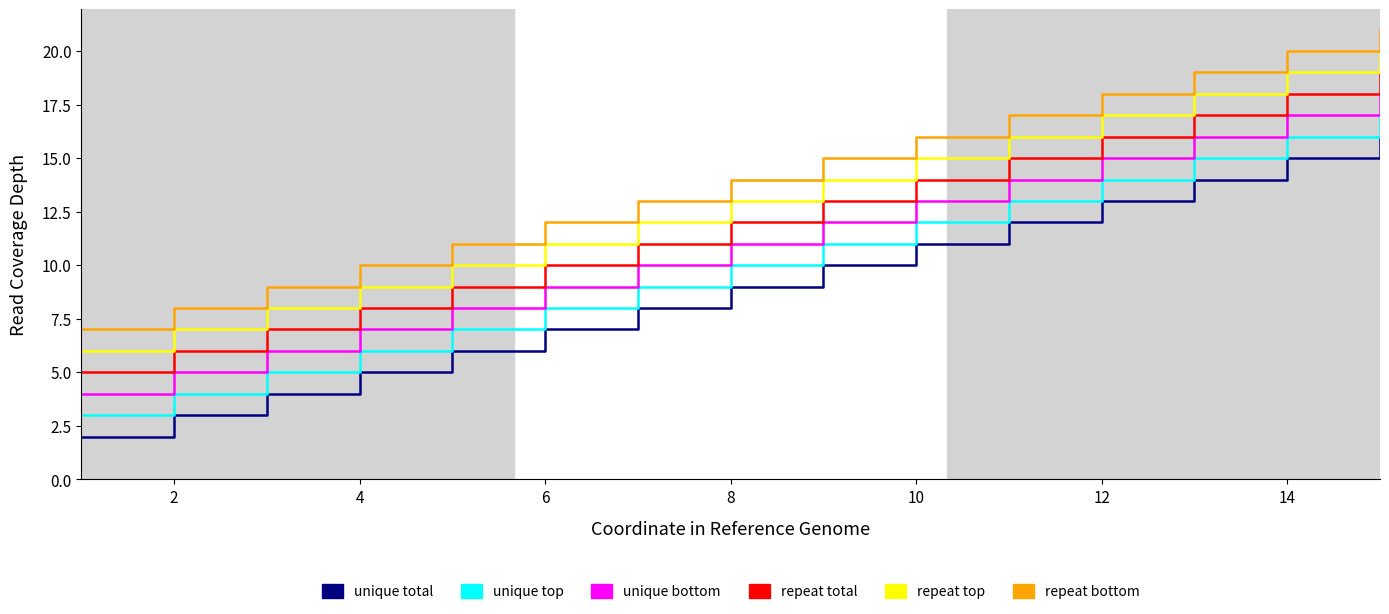

Reading left to right, extract all data points from this chart.

unique total: 2	3	4	5	6	7	8	9	10	11	12	13	14	15	16
unique top: 3	4	5	6	7	8	9	10	11	12	13	14	15	16	17
unique bottom: 4	5	6	7	8	9	10	11	12	13	14	15	16	17	18
repeat total: 5	6	7	8	9	10	11	12	13	14	15	16	17	18	19
repeat top: 6	7	8	9	10	11	12	13	14	15	16	17	18	19	20
repeat bottom: 7	8	9	10	11	12	13	14	15	16	17	18	19	20	21